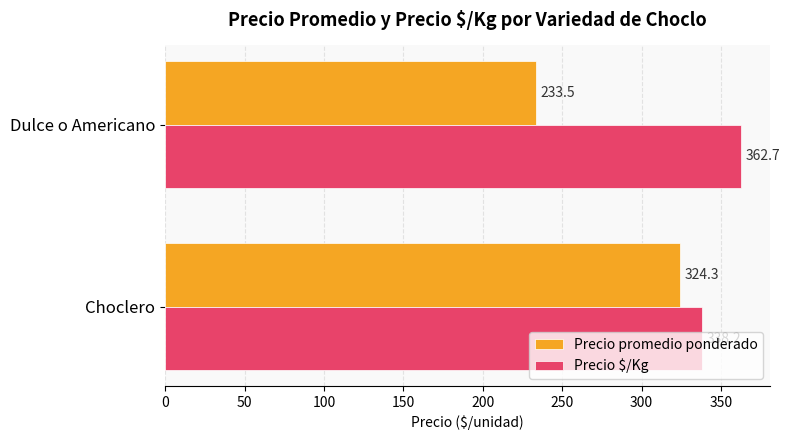

List the series in order of their overall mean, lowest first.

Precio promedio ponderado, Precio $/Kg